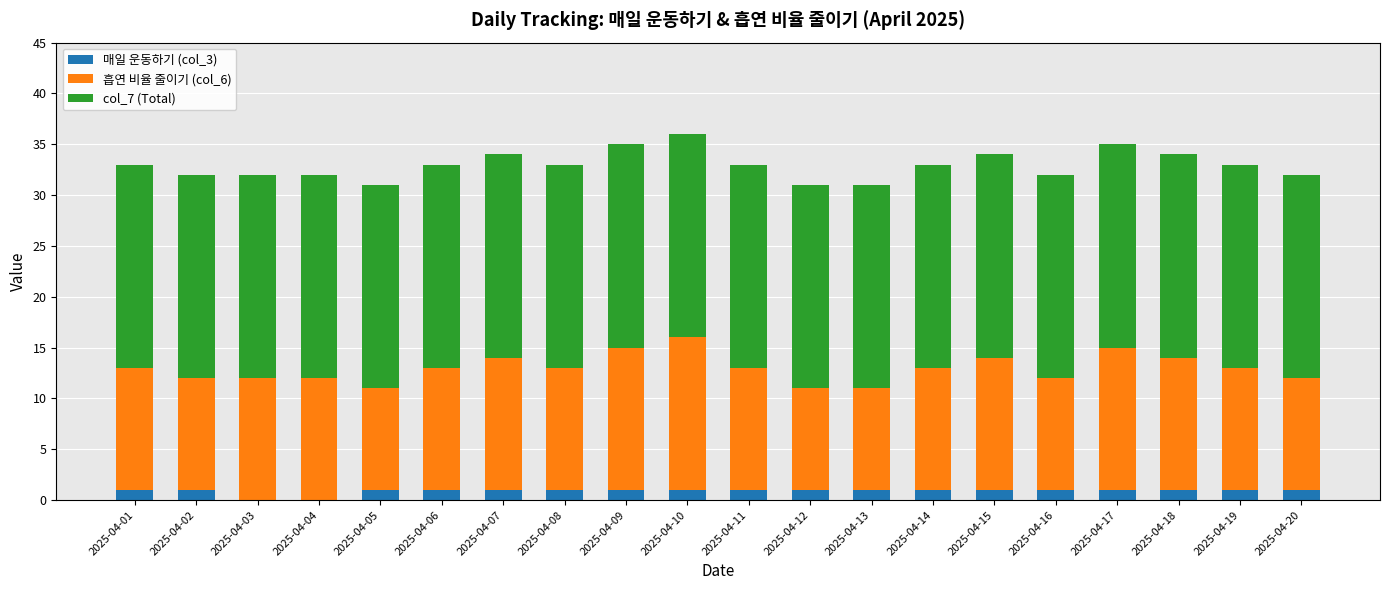

What is the total value across all series at 2025-04-14?

33